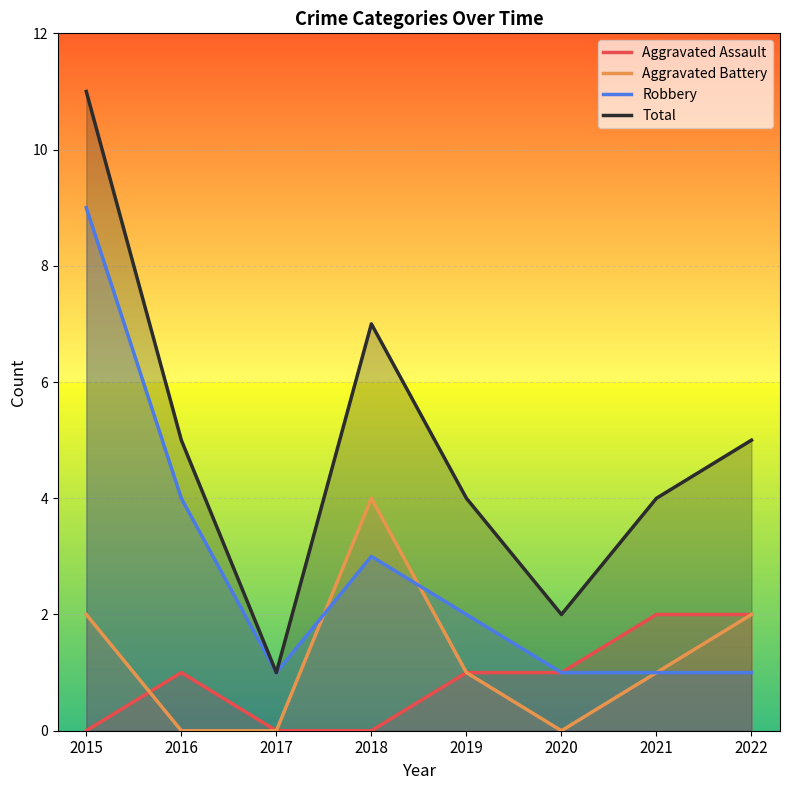

Is it true that Robbery equals 4 at 2016?

True